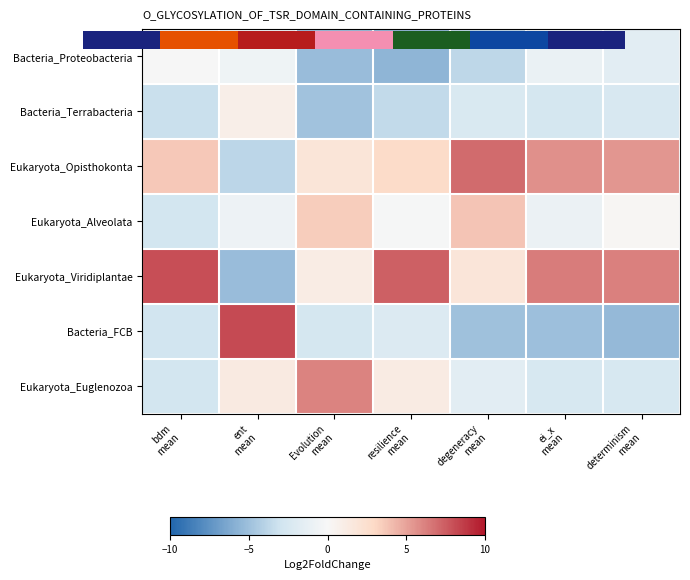

List the series in order of their peak value, lowest first.

Bacteria_Proteobacteria, Bacteria_Terrabacteria, Eukaryota_Alveolata, Eukaryota_Euglenozoa, Eukaryota_Opisthokonta, Eukaryota_Viridiplantae, Bacteria_FCB